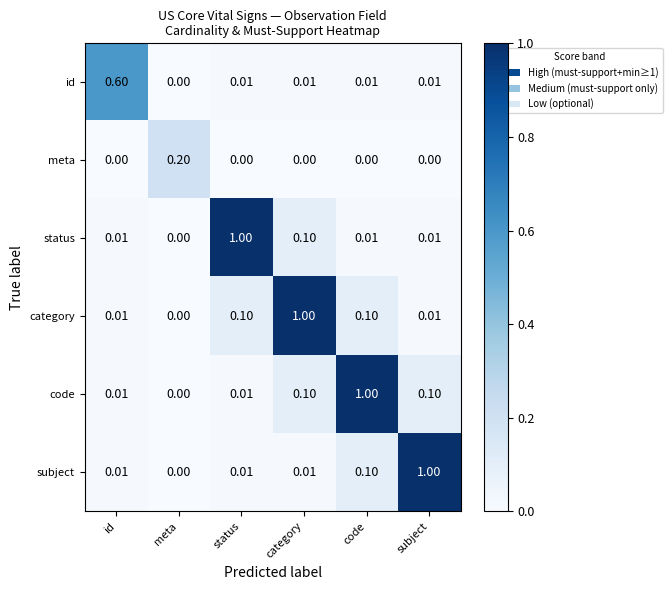

Which category has the lowest value in the code series?

meta